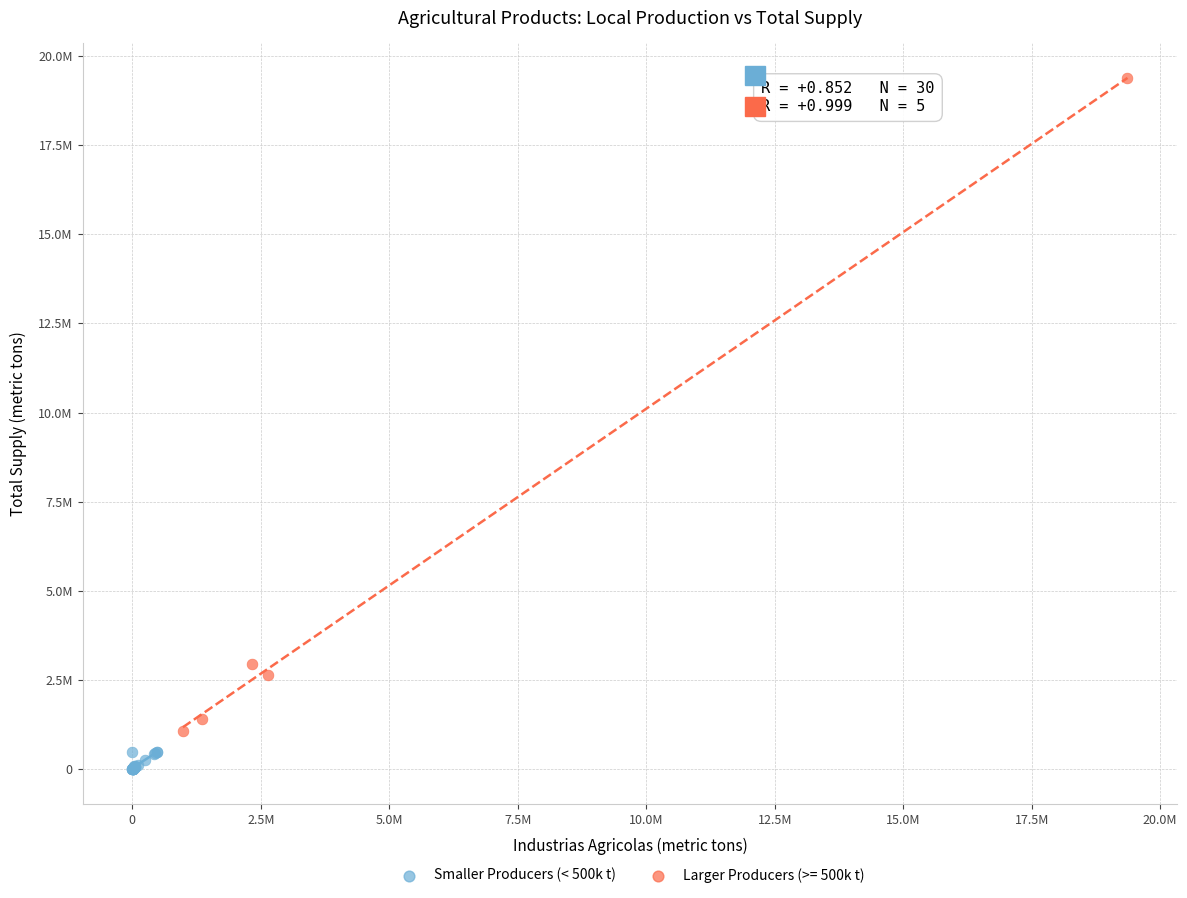

What are all the series names shown in the legend?

Smaller Producers (< 500k t), Larger Producers (>= 500k t)